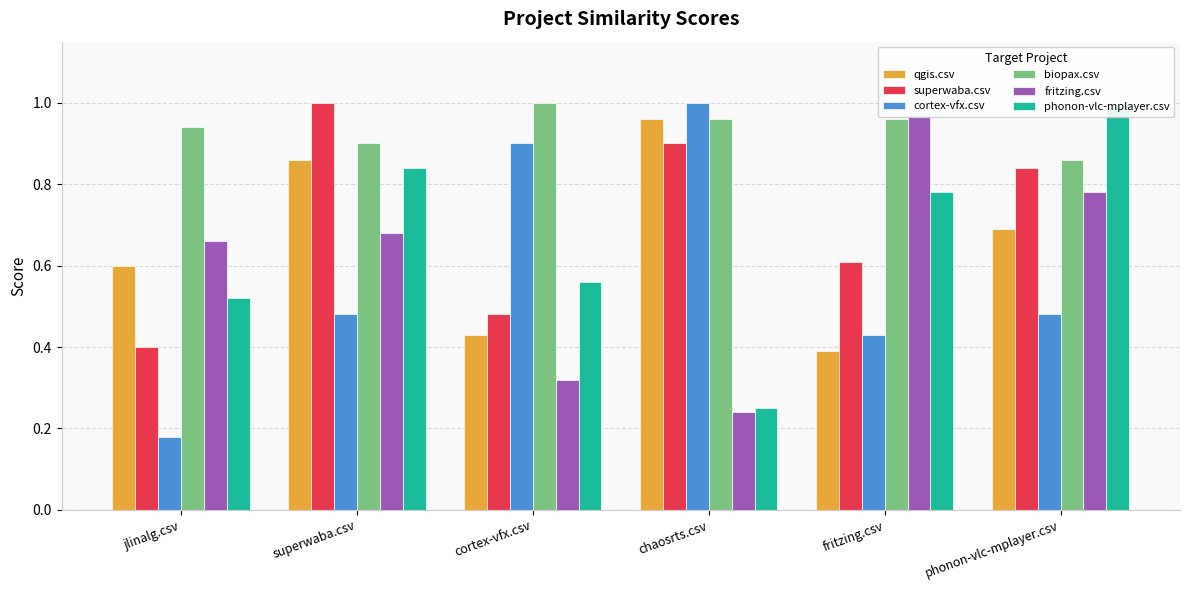

What is the difference between the maximum and minimum values in the phonon-vlc-mplayer.csv series?

0.7